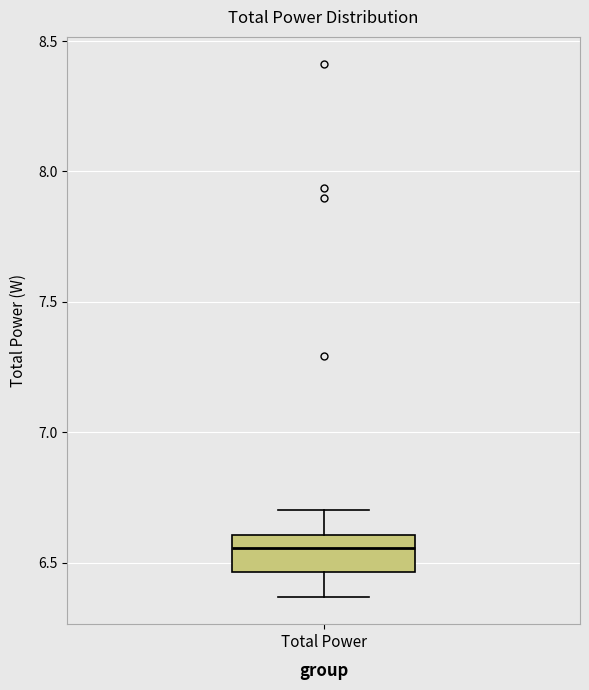

Transcribe this box plot: give where the median line is, the range the box spans, and where the two whiskers end, as read against the y-axis. The values are not printed on the chart, so give them approximately, as read against the axis.

median 6.55, box 6.45 to 6.60, whiskers 6.35 to 6.70